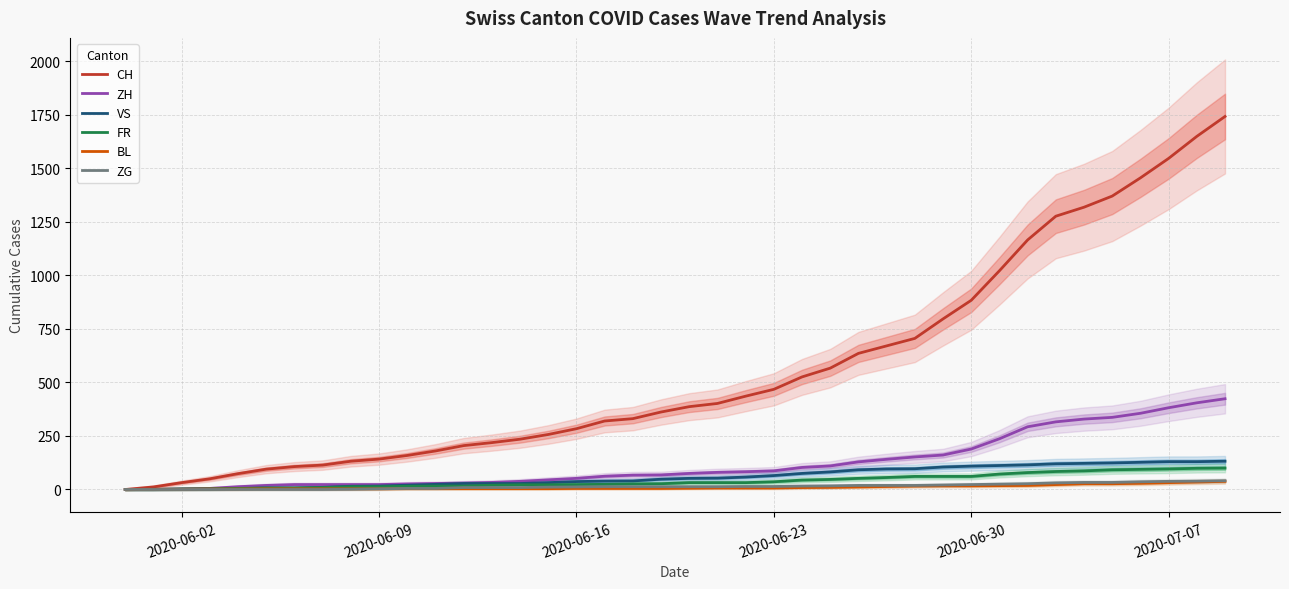

What is the difference between the maximum and minimum values in the VS series?

132